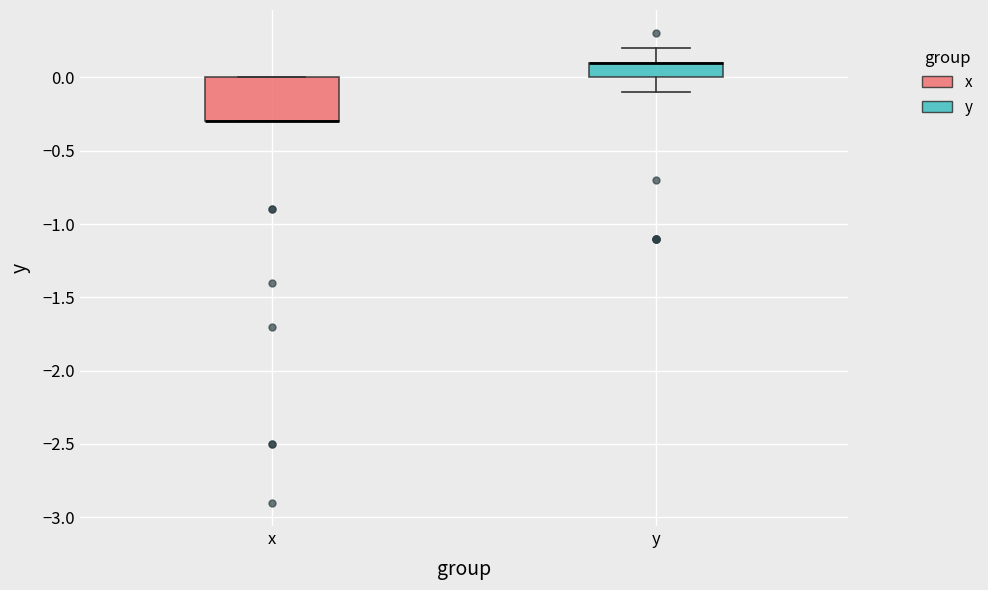

Which box is the tallest, from its lower edge to its upper edge?

x